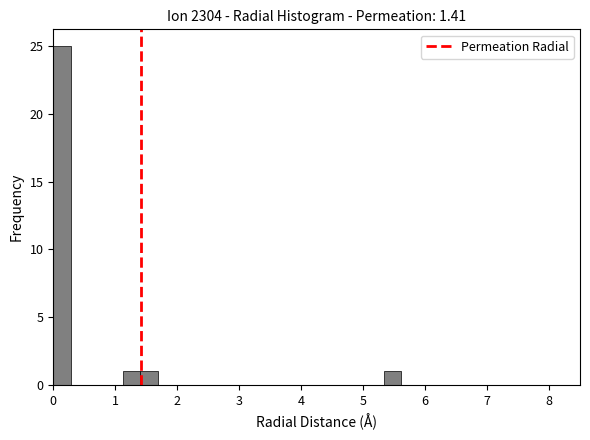

Around what value on the x-axis is the tallest bar? Give the approximate position of its centre, as read against the axis.

0.1